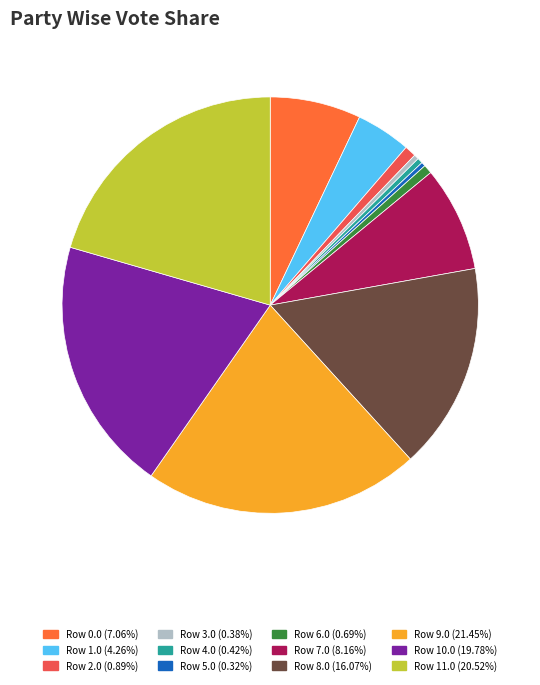

What is the change in value from Row 6.0 to Row 9.0?

+241.2